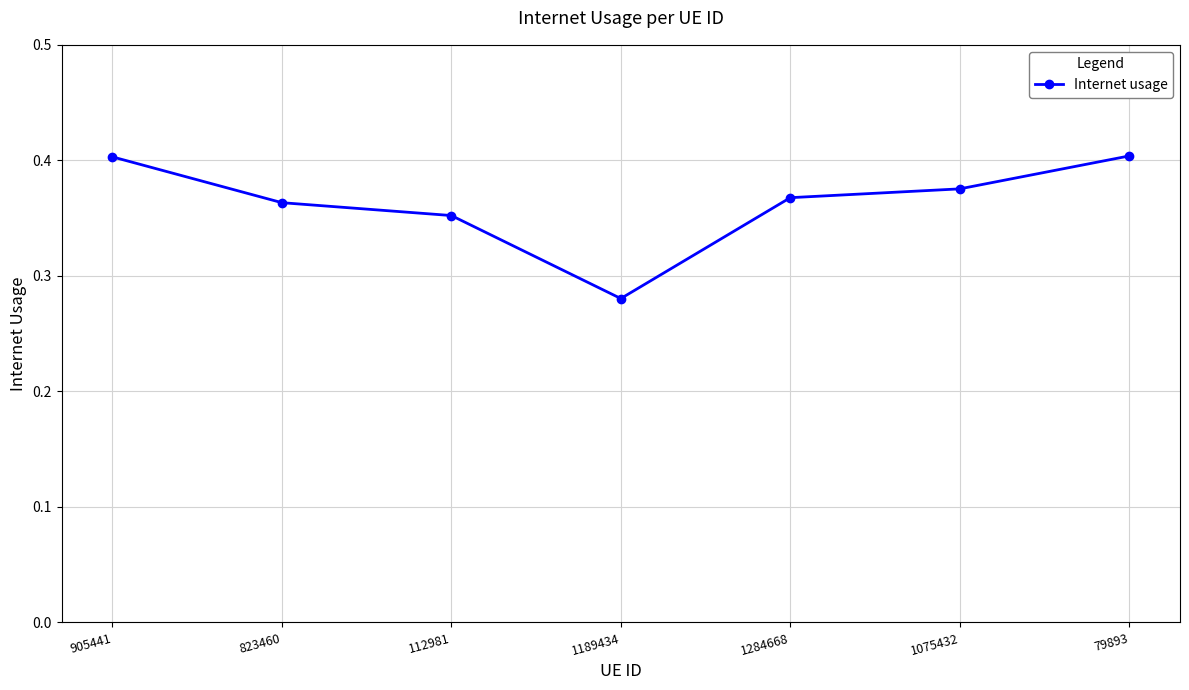

At which label is the value closest to 0?

1189434